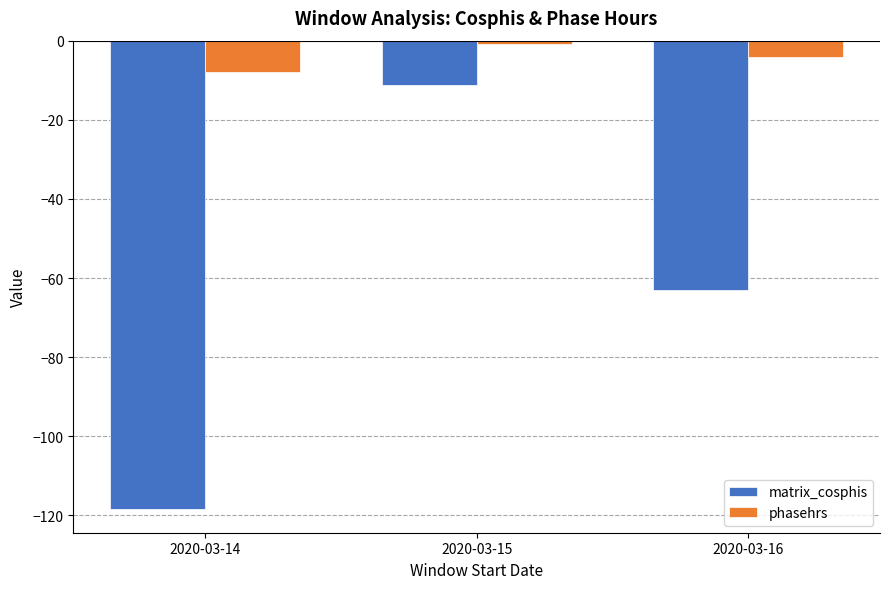

What are all the series names shown in the legend?

matrix_cosphis, phasehrs